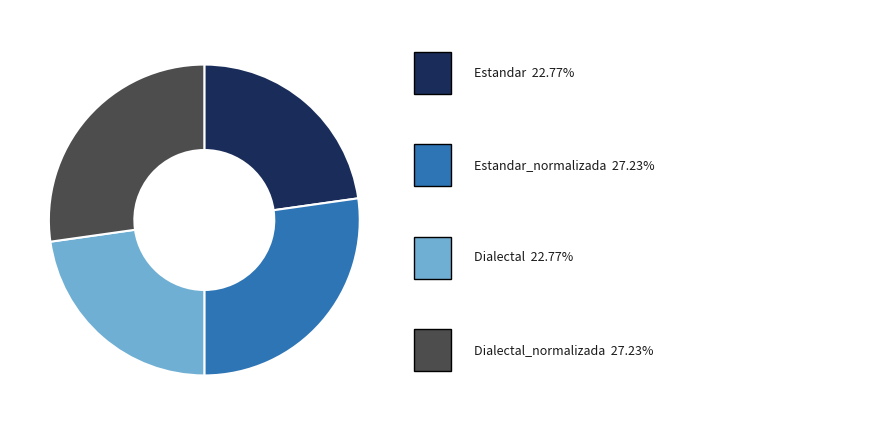

Is there a majority slice in this chart?

No